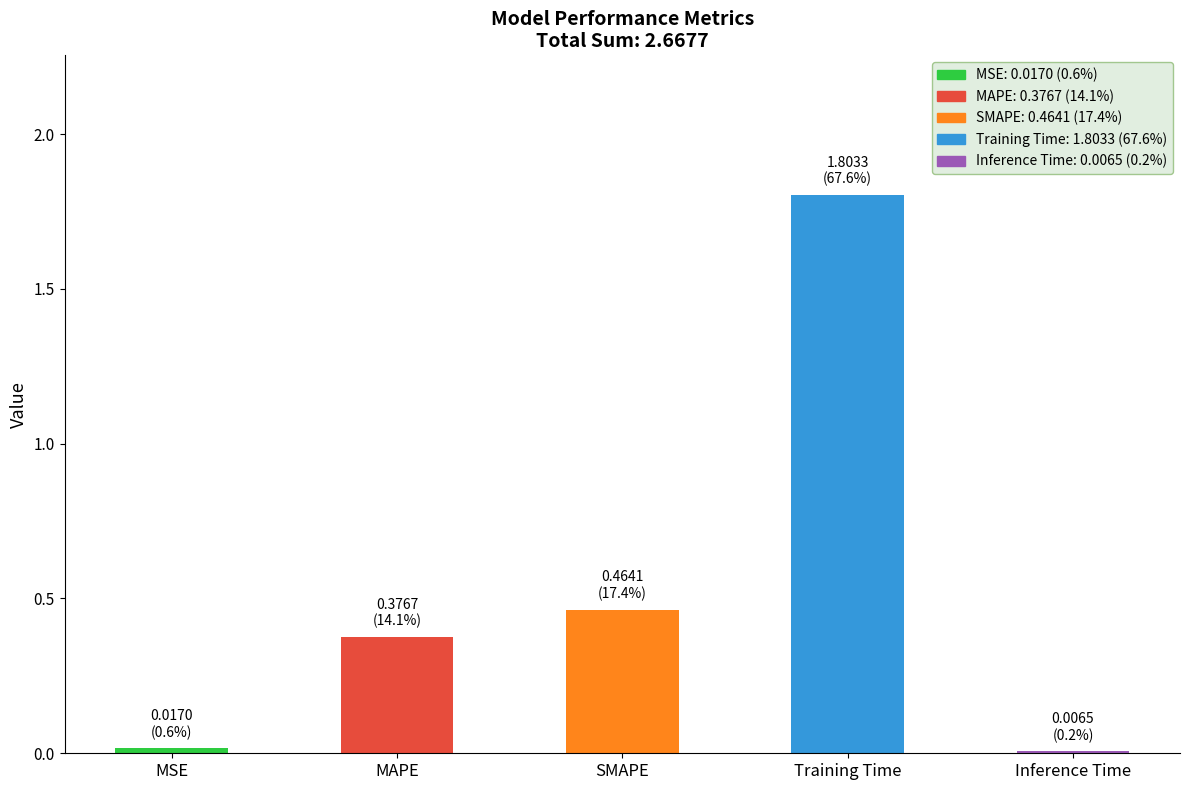

Which category has the highest value across all series?

Training Time